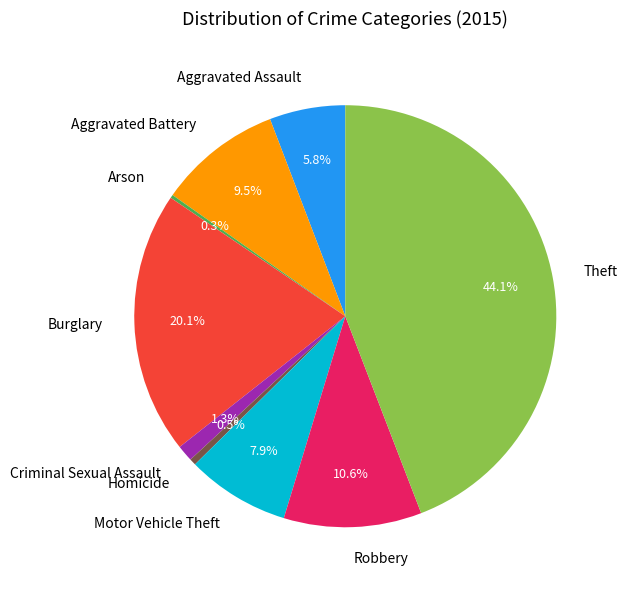

Which slice is the largest?

Theft